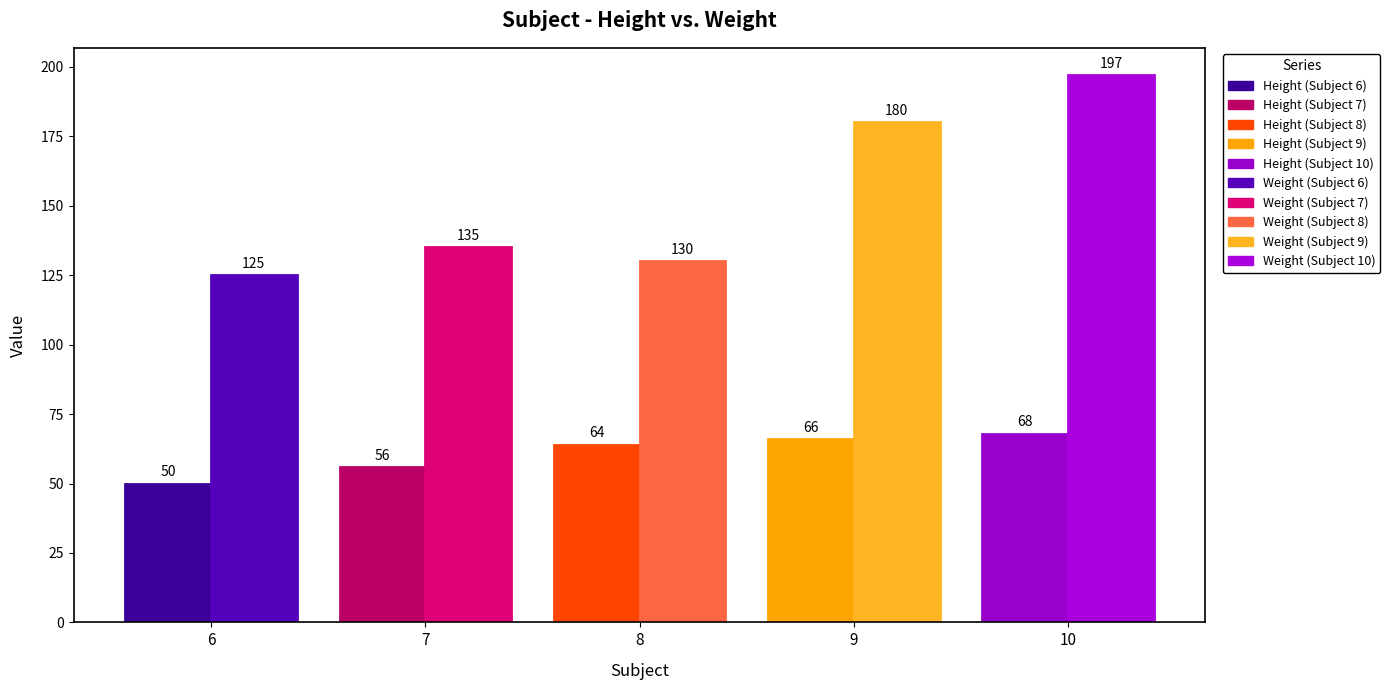

What is the difference between the maximum and second lowest values in the Weight series?

67